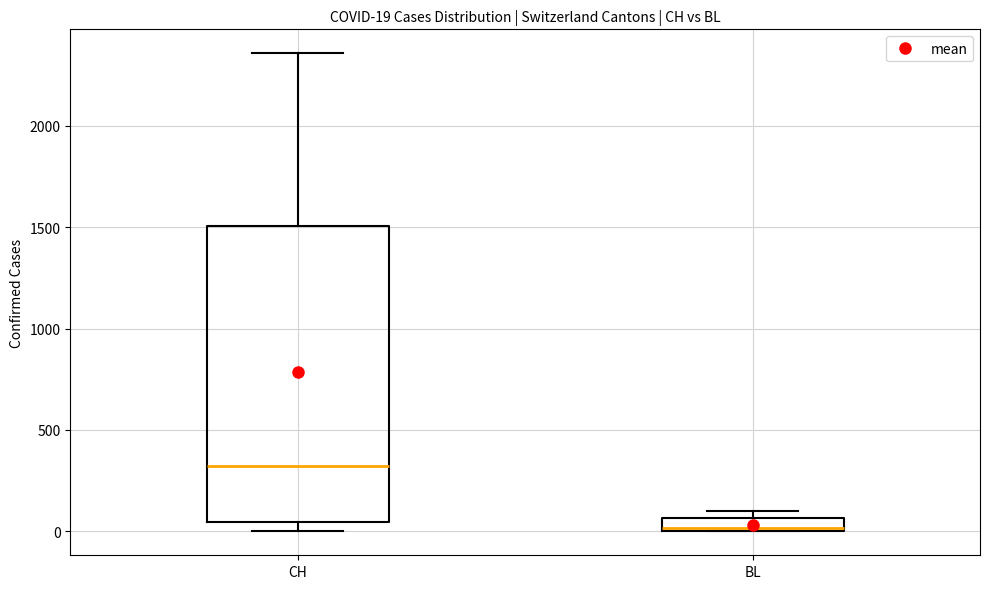

Which box's median line is the lowest?

BL